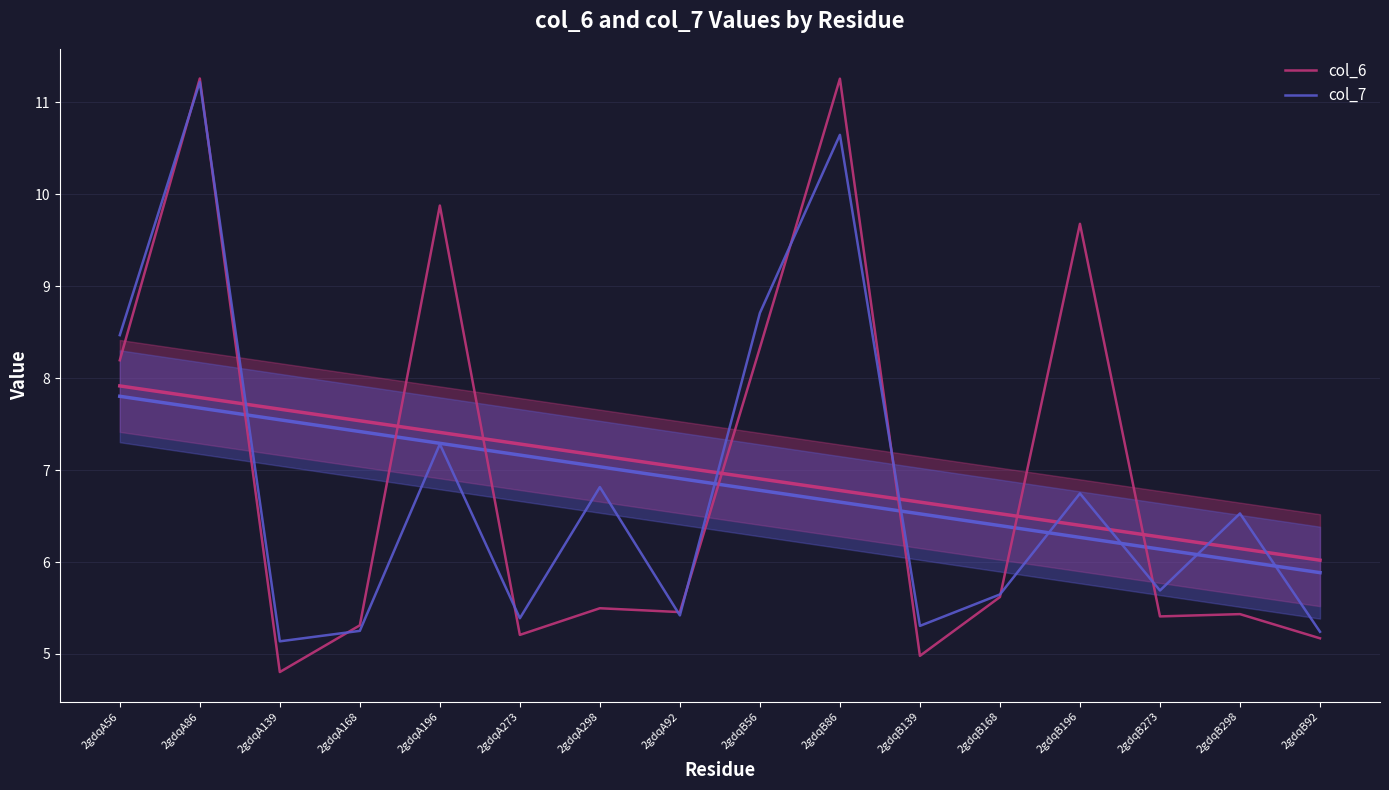

What is the difference between the second highest and second lowest values in the col_6 series?

6.3